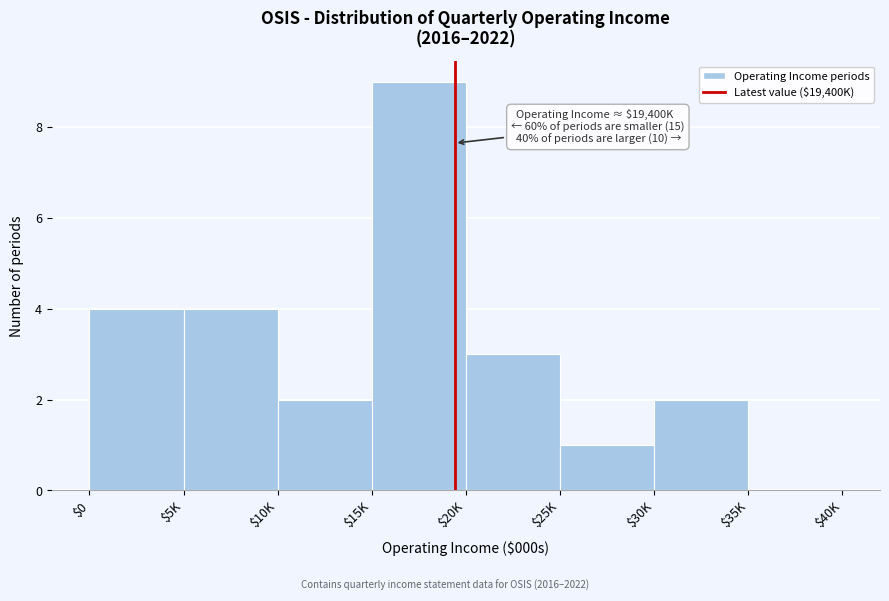

What is the approximate value at $20K?

3